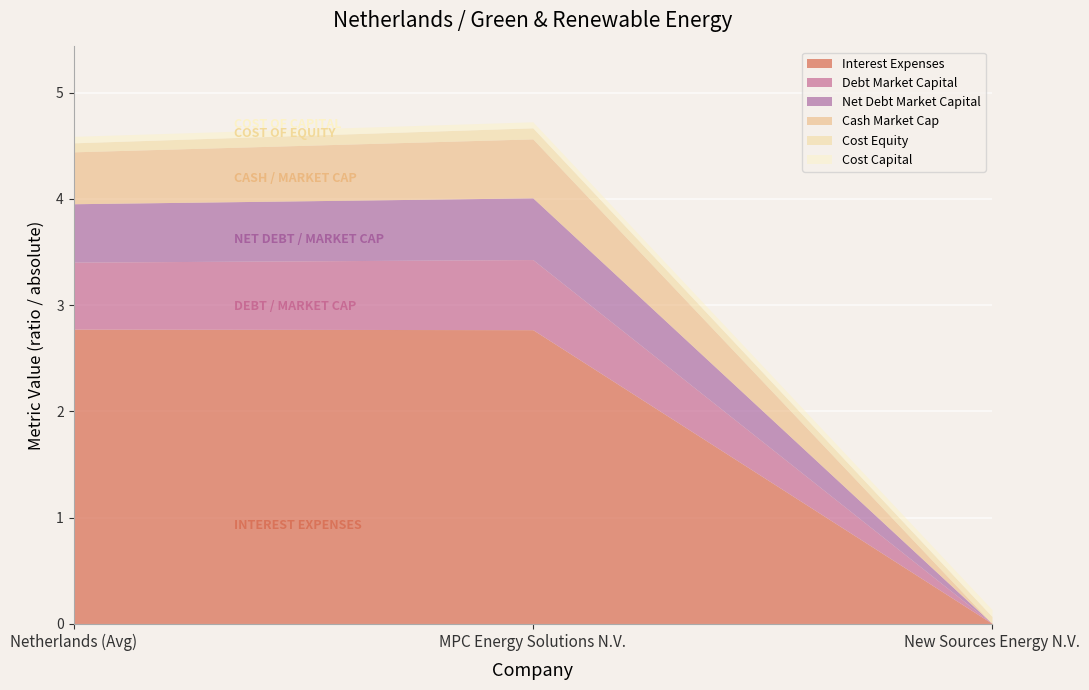

Which series has the largest range (max minus min)?

interest_expenses